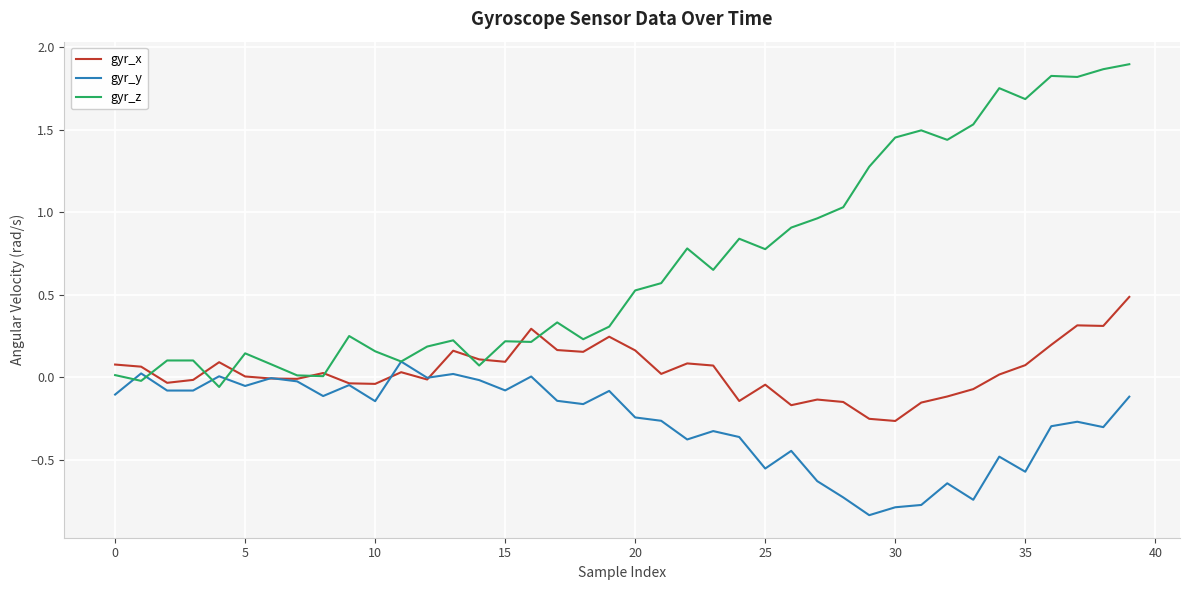

What is the difference between the maximum and minimum values in the gyr_y series?

0.9